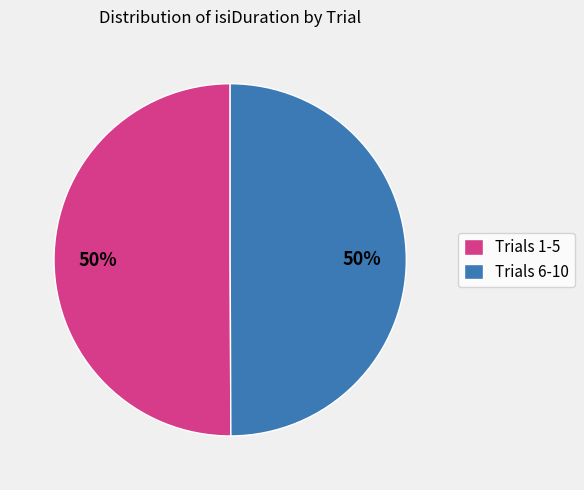

To the nearest percent, what is the combined percentage of Trials 1-5 and Trials 6-10?

100%